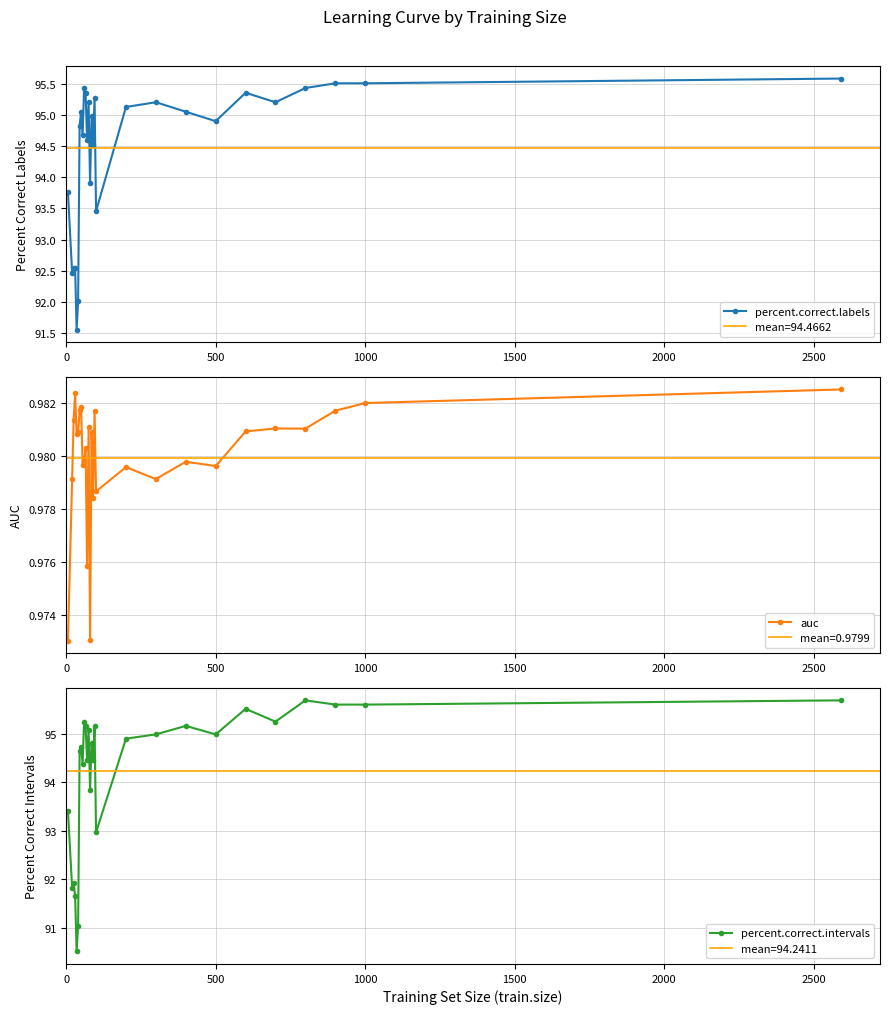

What is the minimum value for percent.correct.intervals?

90.5